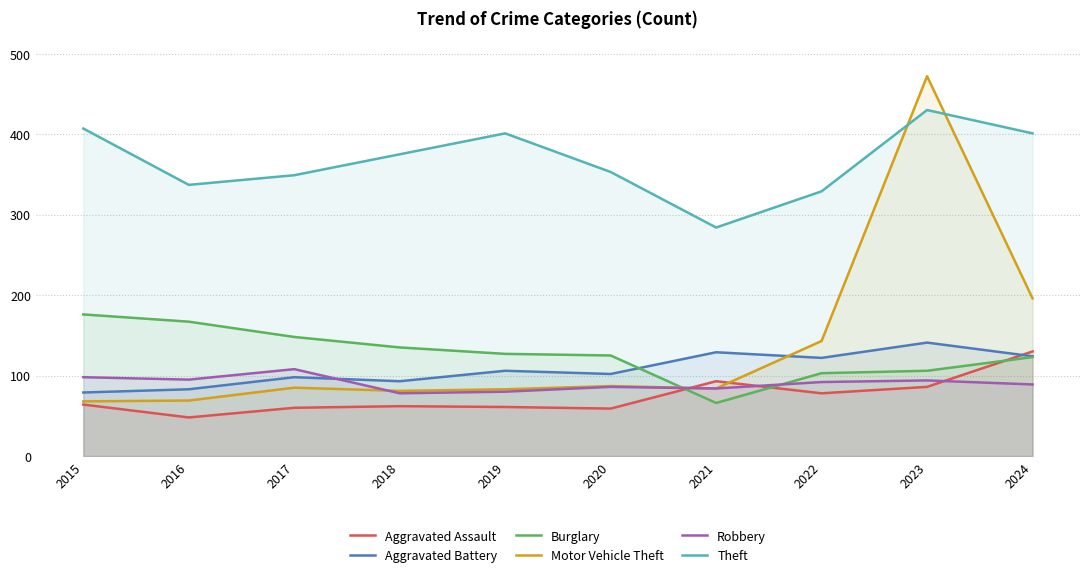

Which series has the widest spread of values?

Motor Vehicle Theft